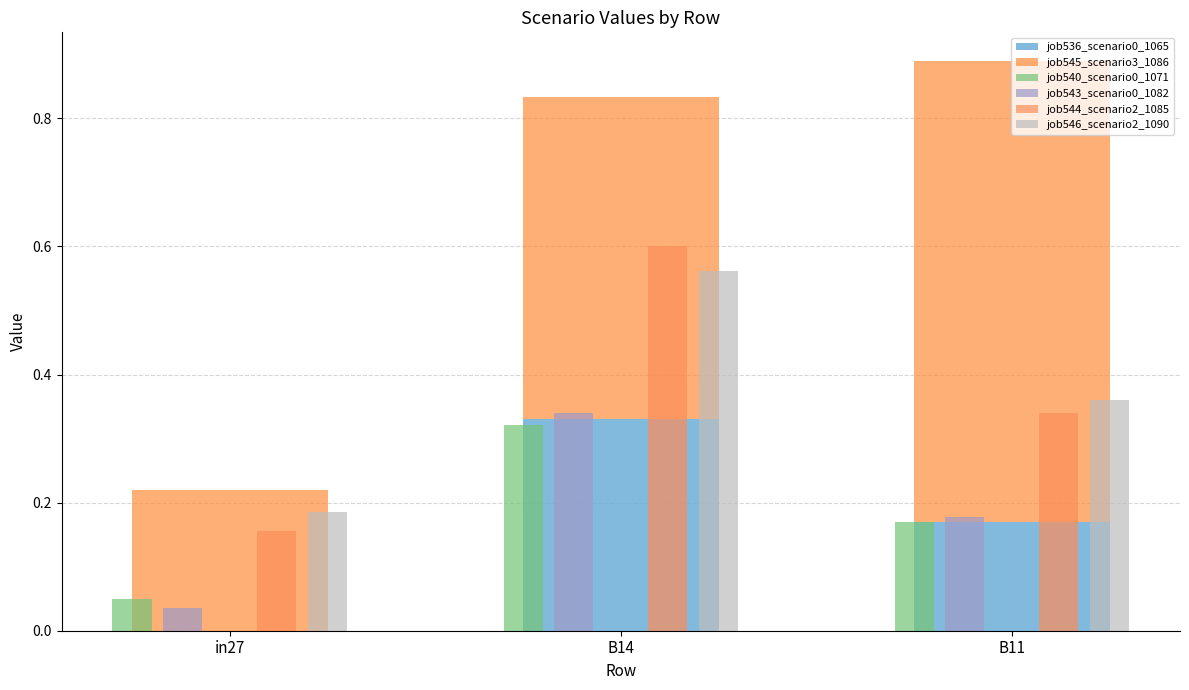

Is it true that job543_scenario0_1082 equals 0.3 at B14?

True